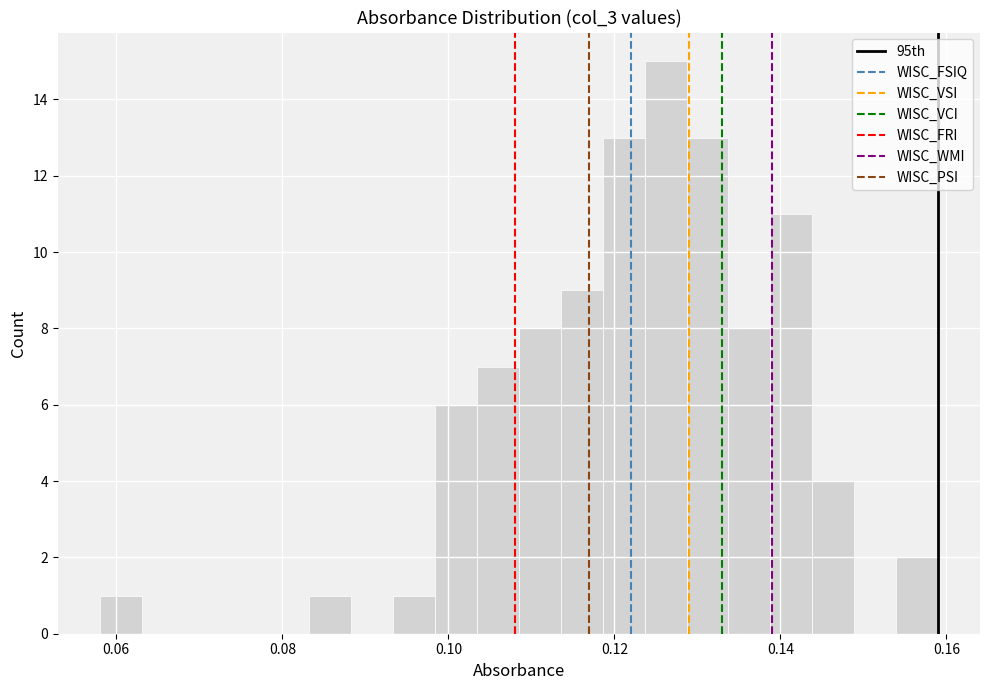

Read against the x-axis, roughly where is the centre of the tallest bar?

0.126